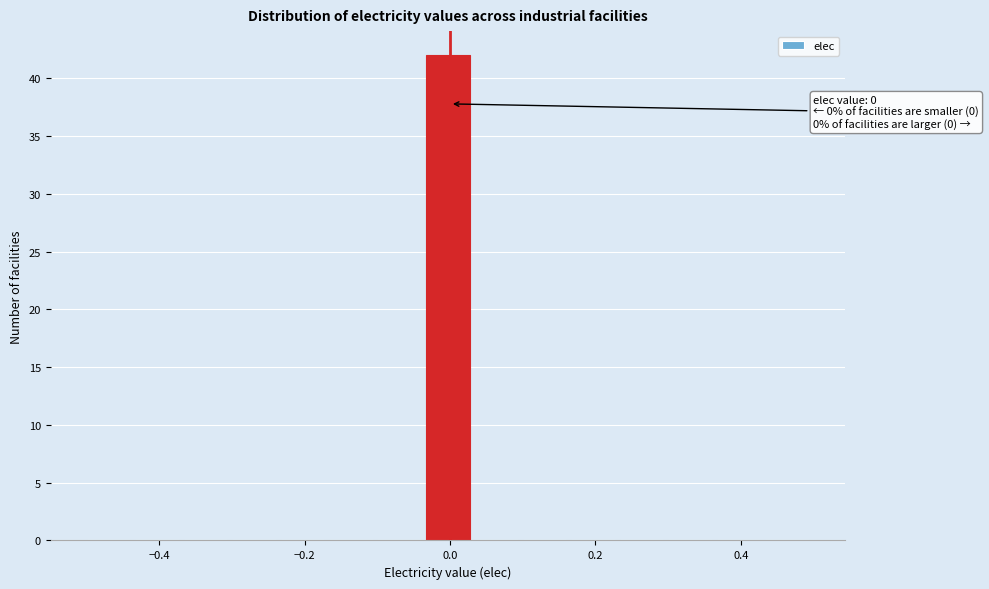

Around what value on the x-axis is the tallest bar? Give the approximate position of its centre, as read against the axis.

0.00